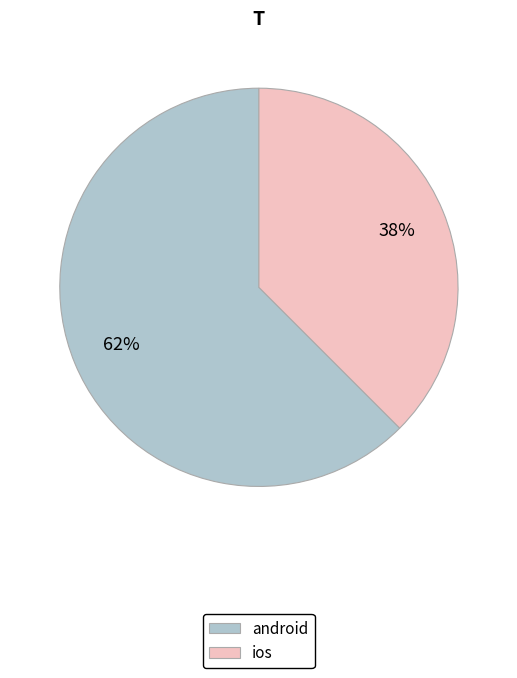

To the nearest percent, what portion does android represent?

62%